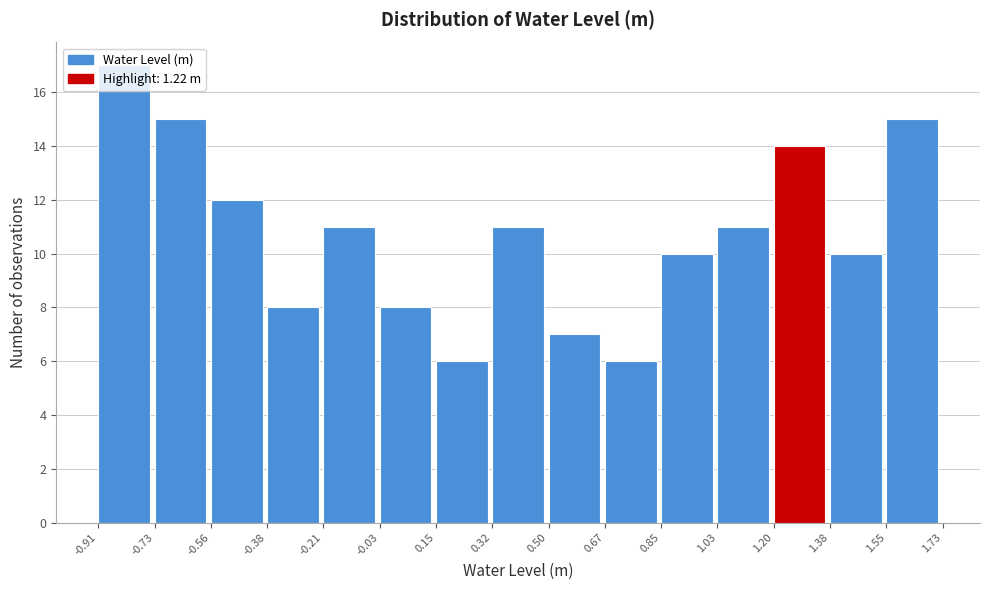

Which range on the x-axis has the tallest bar?

-0.91 to -0.73